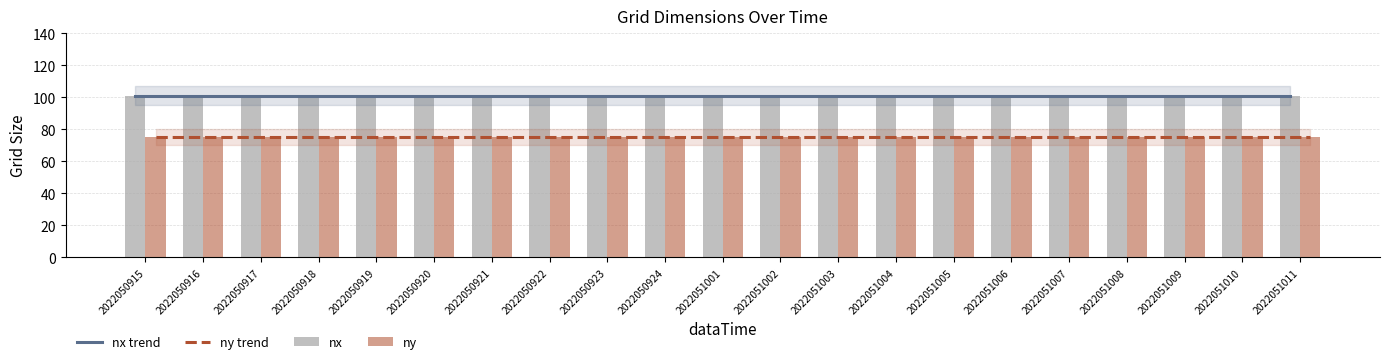

Does the chart contain stacked bars?

No